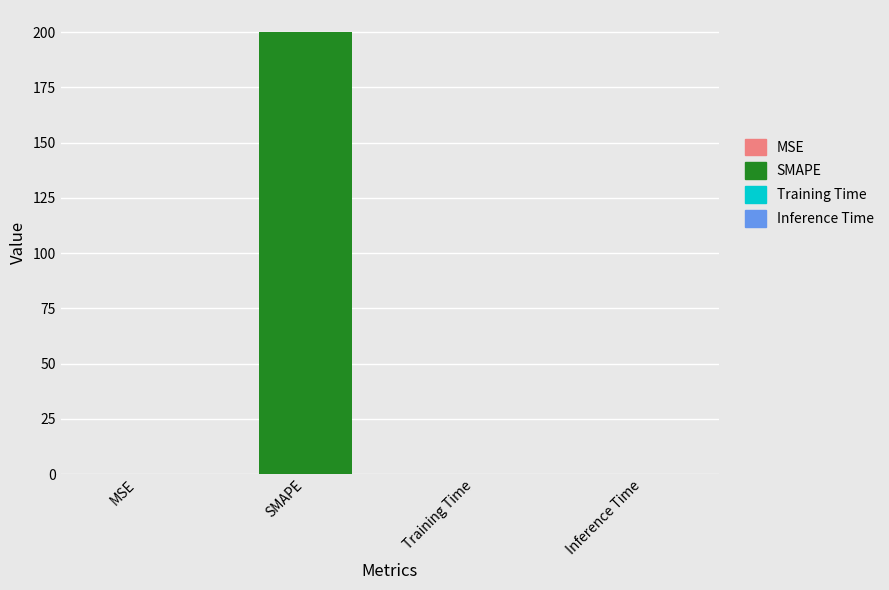

The chart shows a value of 200.0 at SMAPE. True or false?

True